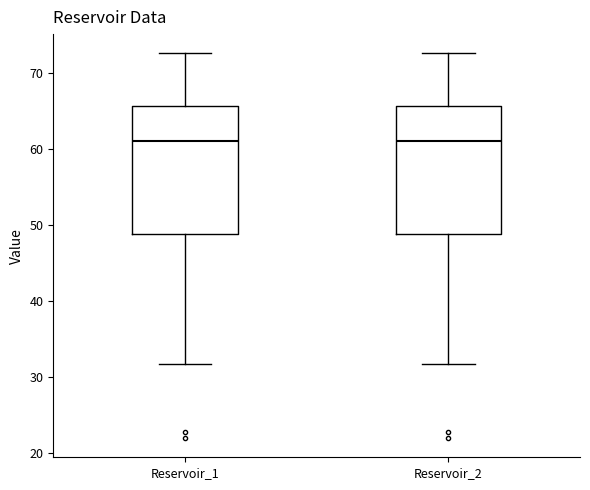

Where does the upper whisker of the box for Reservoir_1 end on the y-axis? The values are not printed on the chart, so give them approximately, as read against the axis.

73